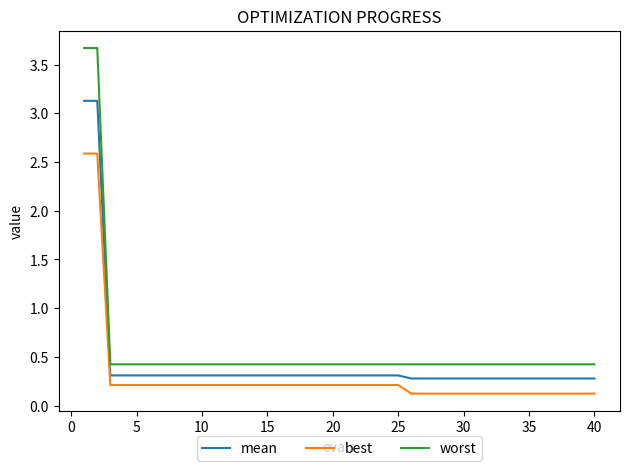

What is the difference between the maximum and minimum values in the worst series?

3.2